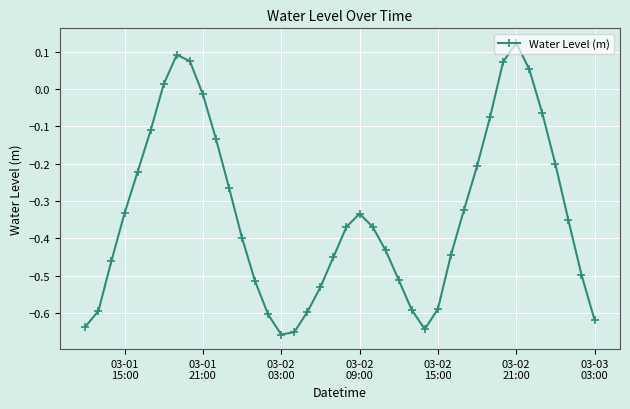

What is the difference between the maximum and second lowest values?

0.8